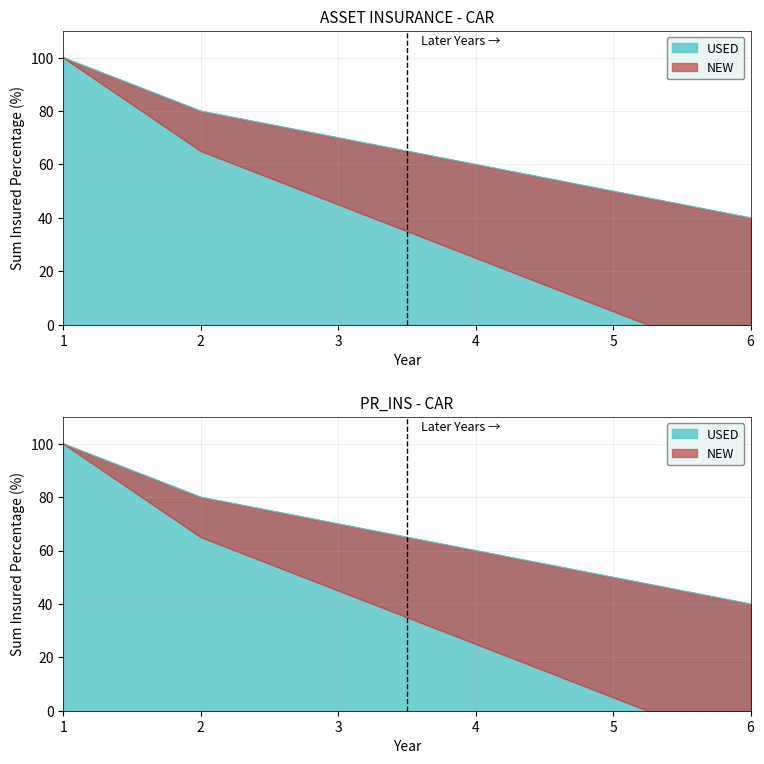

What is the highest value of the USED series?

100